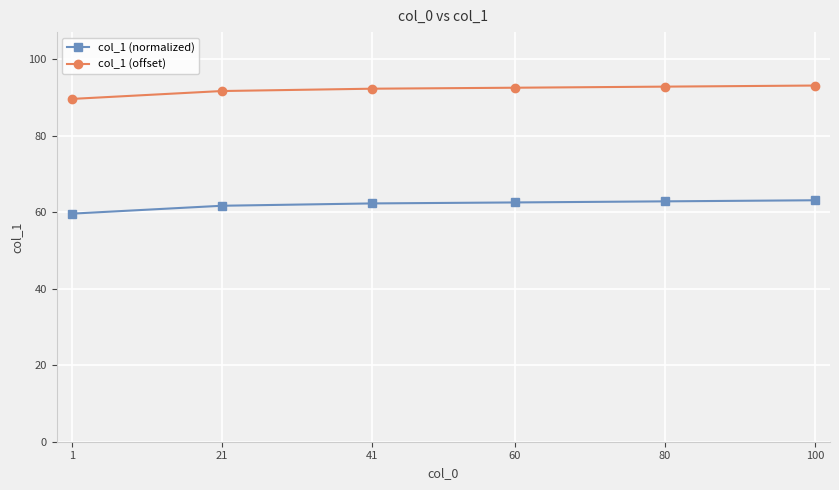

Does the chart display data point markers on the line(s)?

Yes